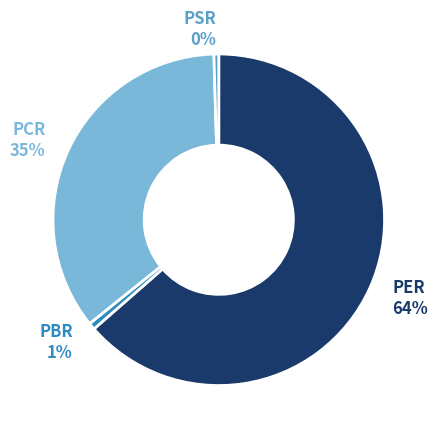

Does PCR account for over 50% of the chart?

No